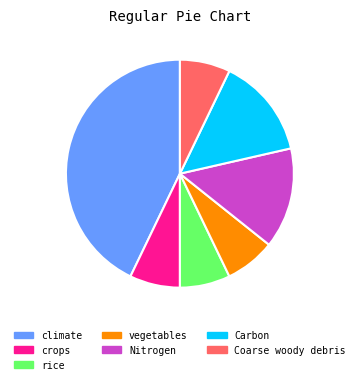

Combined, do Carbon and rice account for over 50%?

No